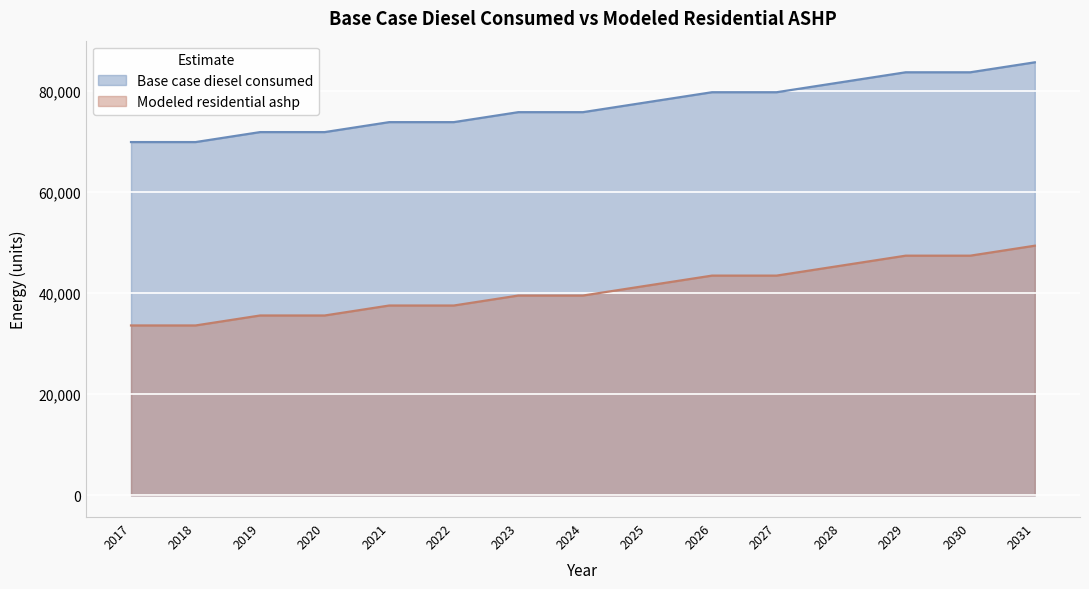

Read the Base case diesel consumed value at 2019.

71791.1